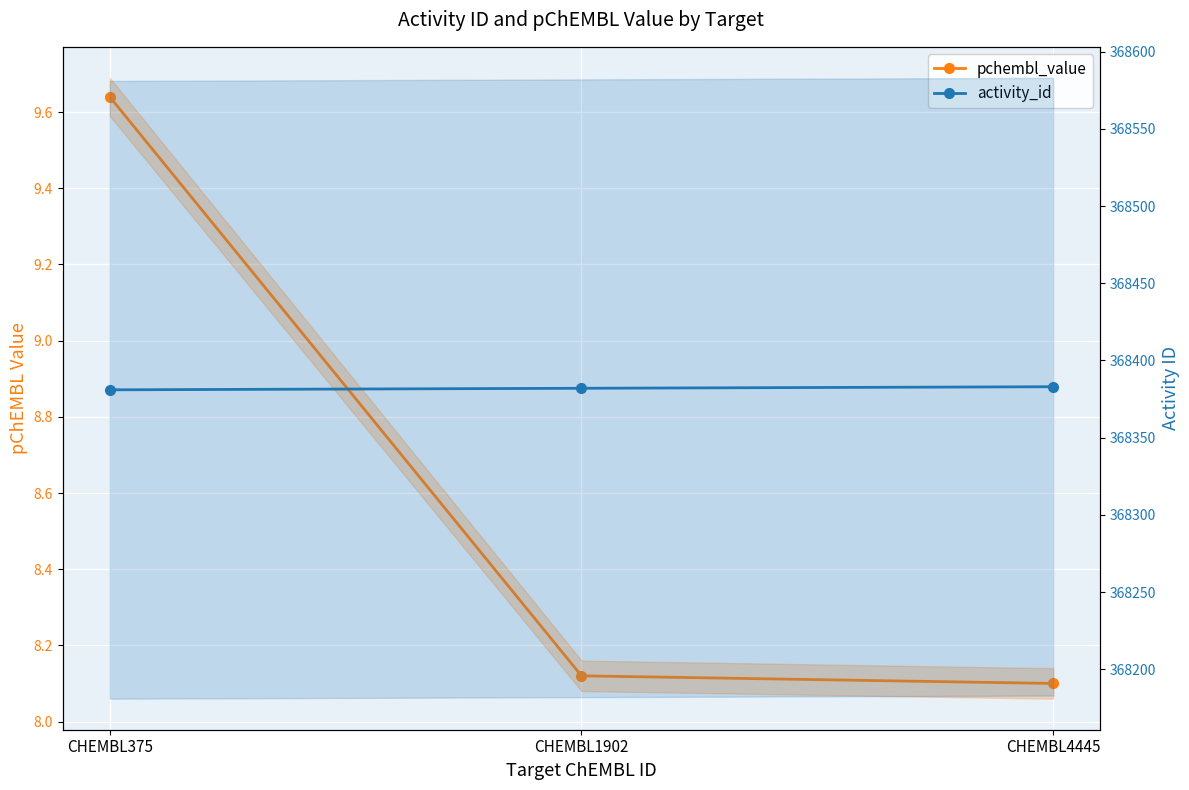

True or false: pchembl_value has a value of 14.8 at CHEMBL375.

False